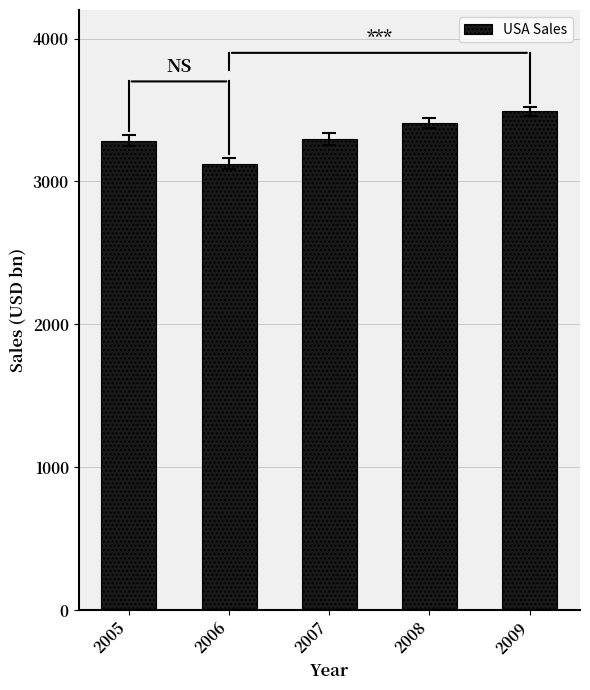

What value does the data have at 2009?

3490.7